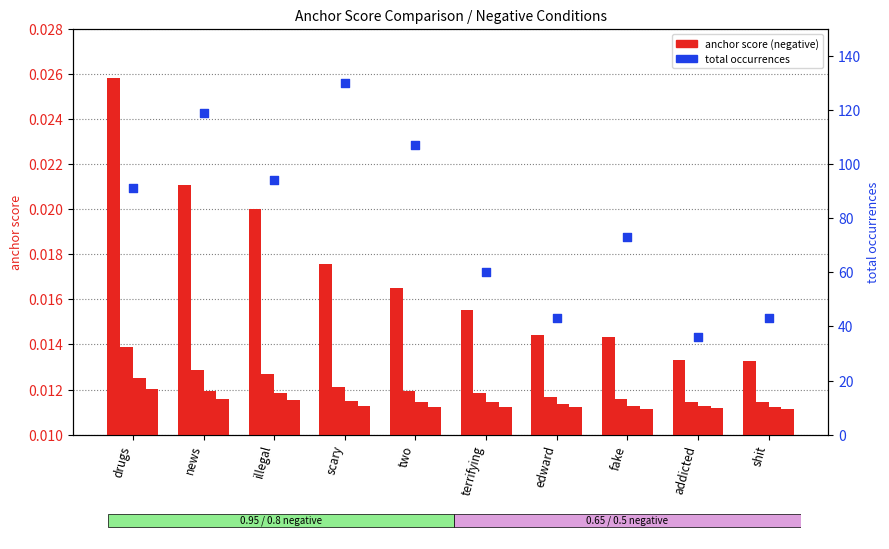

At which category is the sum across all series the highest?

scary